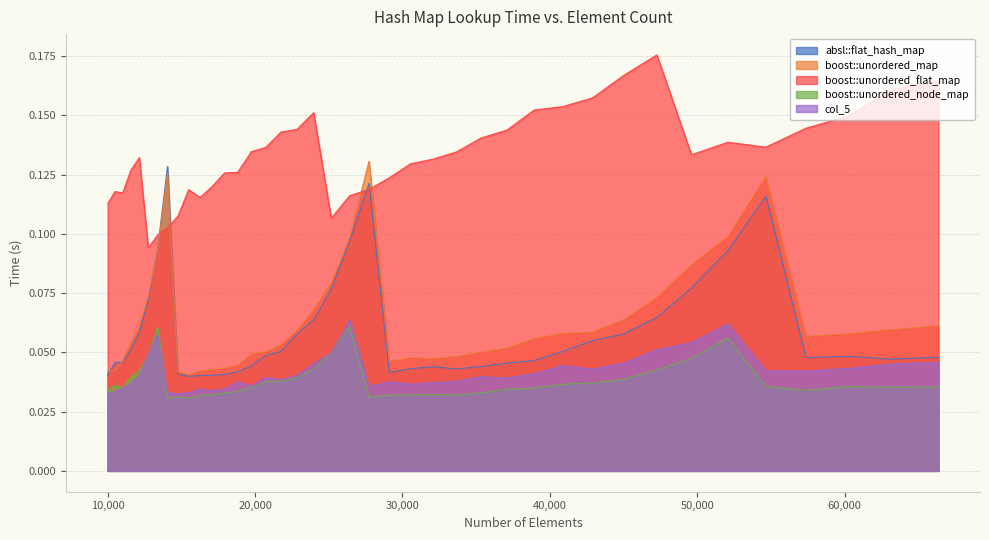

Reading left to right, extract all data points from this chart.

absl::flat_hash_map: 0.0	0.0	0.0	0.1	0.1	0.1	0.1	0.1	0.0	0.0	0.0	0.0	0.0	0.0	0.0	0.0	0.1	0.1	0.1	0.1	0.1	0.1	0.0	0.0	0.0	0.0	0.0	0.0	0.0	0.1	0.1	0.1	0.1	0.1	0.1	0.1	0.0	0.0	0.0	0.0
boost::unordered_map: 0.0	0.0	0.0	0.1	0.1	0.1	0.1	0.1	0.0	0.0	0.0	0.0	0.0	0.0	0.0	0.1	0.1	0.1	0.1	0.1	0.1	0.1	0.0	0.0	0.0	0.0	0.1	0.1	0.1	0.1	0.1	0.1	0.1	0.1	0.1	0.1	0.1	0.1	0.1	0.1
boost::unordered_flat_map: 0.1	0.1	0.1	0.1	0.1	0.1	0.1	0.1	0.1	0.1	0.1	0.1	0.1	0.1	0.1	0.1	0.1	0.1	0.2	0.1	0.1	0.1	0.1	0.1	0.1	0.1	0.1	0.1	0.2	0.2	0.2	0.2	0.2	0.1	0.1	0.1	0.1	0.1	0.2	0.2
boost::unordered_node_map: 0.0	0.0	0.0	0.0	0.0	0.0	0.1	0.0	0.0	0.0	0.0	0.0	0.0	0.0	0.0	0.0	0.0	0.0	0.0	0.0	0.1	0.0	0.0	0.0	0.0	0.0	0.0	0.0	0.0	0.0	0.0	0.0	0.0	0.0	0.1	0.0	0.0	0.0	0.0	0.0
col_5: 0.0	0.0	0.0	0.0	0.0	0.0	0.1	0.0	0.0	0.0	0.0	0.0	0.0	0.0	0.0	0.0	0.0	0.0	0.0	0.0	0.1	0.0	0.0	0.0	0.0	0.0	0.0	0.0	0.0	0.0	0.0	0.0	0.1	0.1	0.1	0.0	0.0	0.0	0.0	0.0